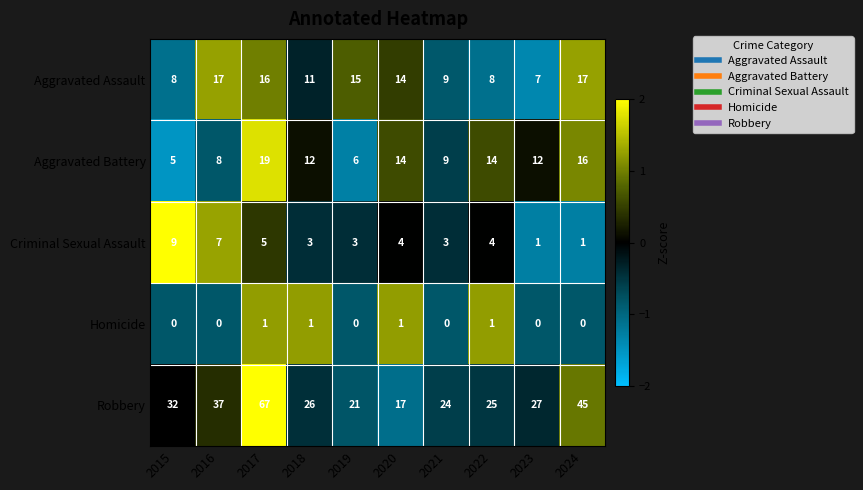

What is the greatest value displayed?

67